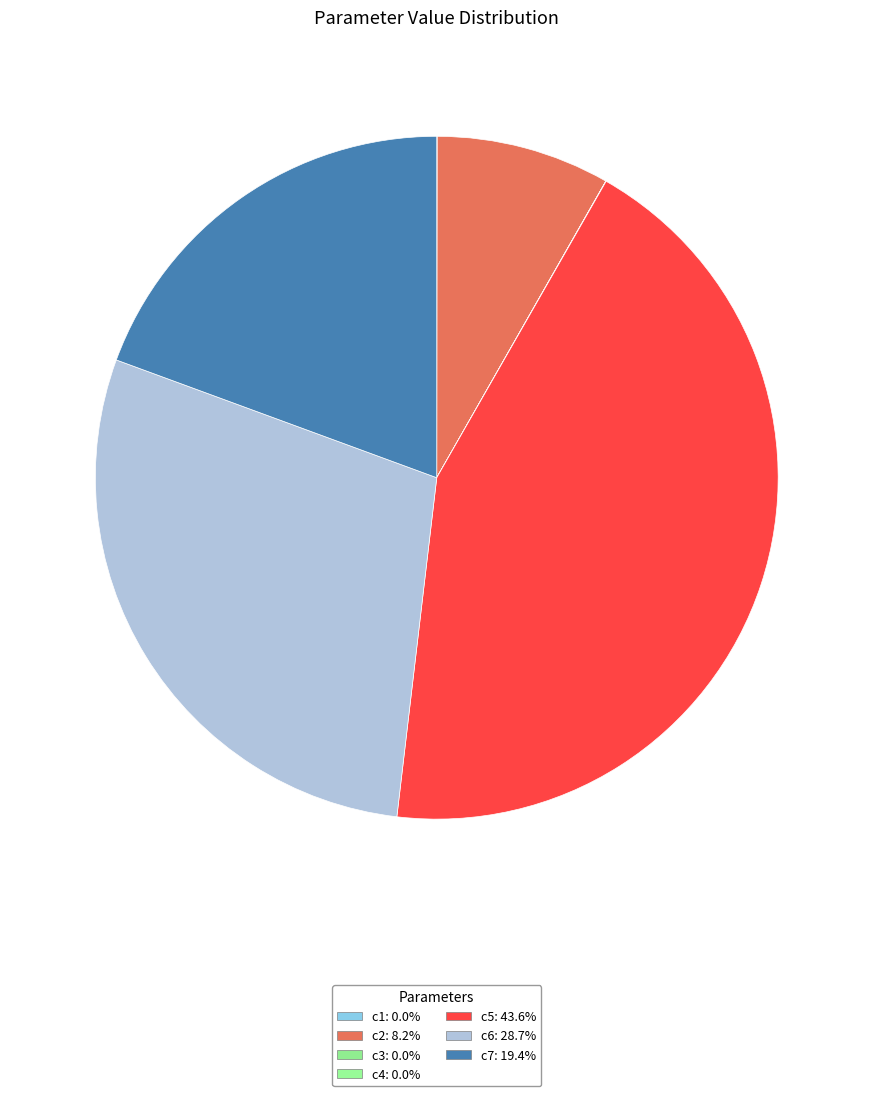

To the nearest percent, what is the difference between the largest and smallest slice percentages?

44%